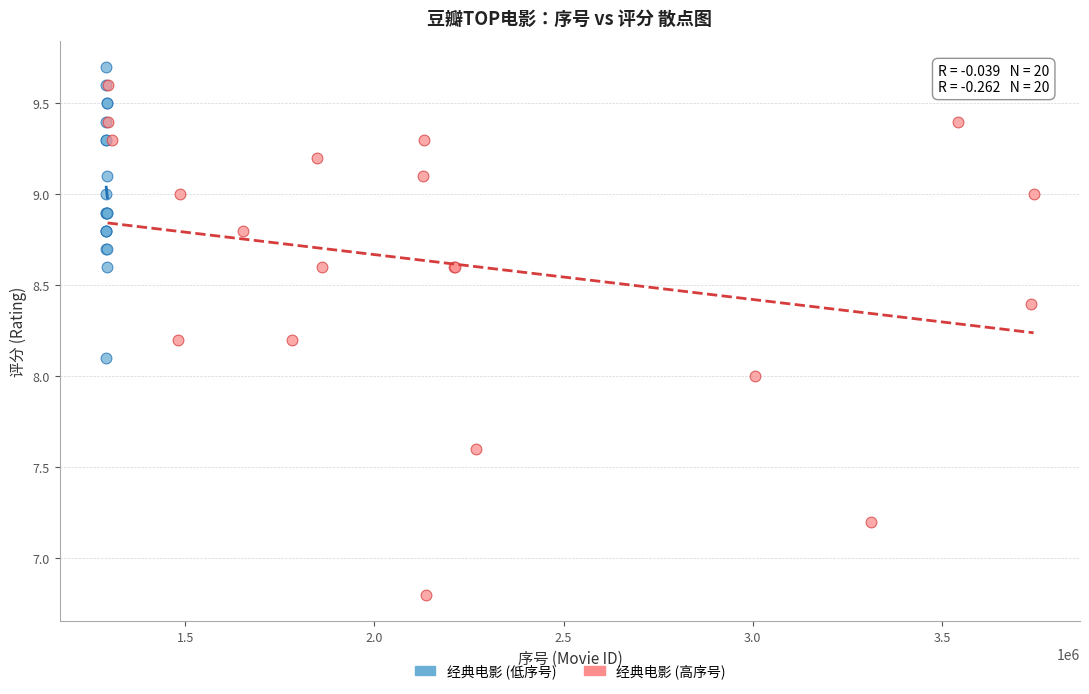

What are all the series names shown in the legend?

经典电影 (低序号), 经典电影 (高序号)